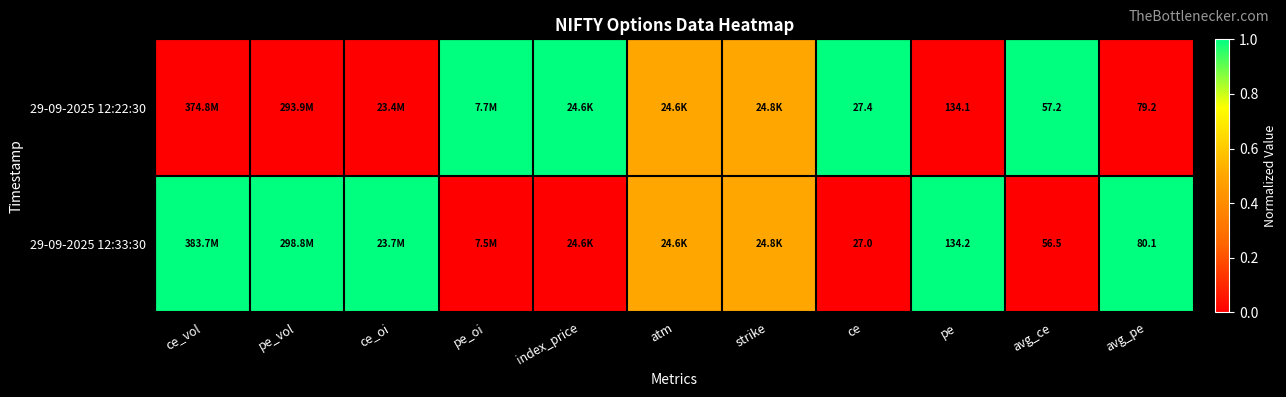

The value of 29-09-2025 12:33:30 at avg_pe is 1.4. True or false?

False